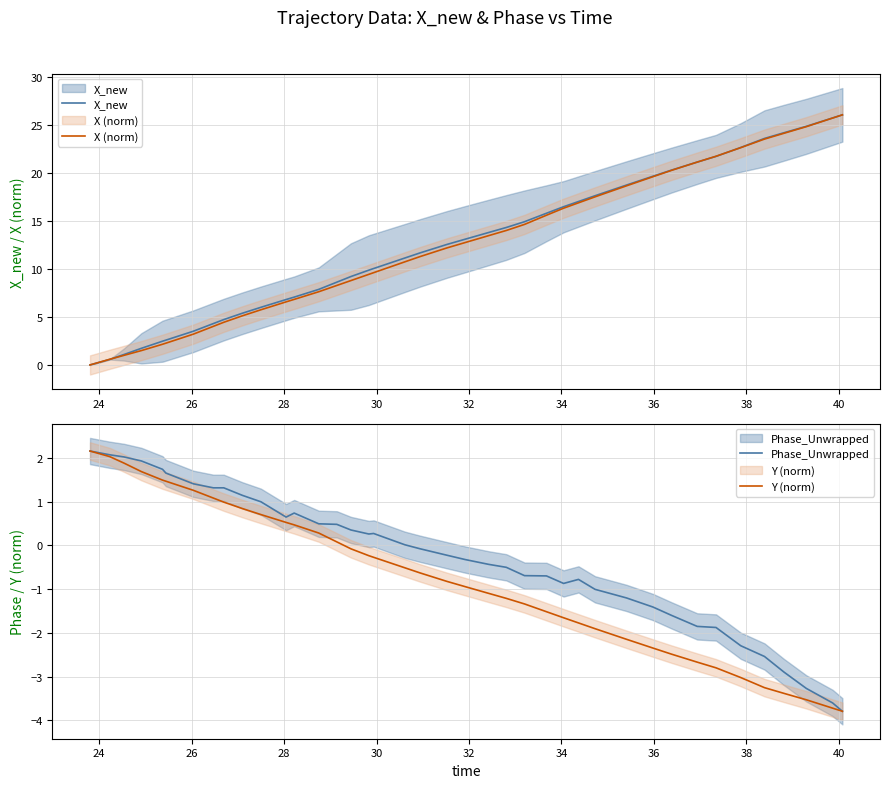

Reading left to right, what are all the values shown in this chart?

X_new: 0.0	0.6	1.1	1.7	2.5	2.6	3.5	4.3	4.7	5.4	6.0	6.8	7.1	7.9	8.6	9.2	9.9	10.1	11.2	11.7	12.6	13.1	13.8	14.3	14.9	15.8	16.5	17.1	17.7	18.8	19.7	20.3	21.2	21.8	22.7	23.6	24.2	24.9	25.8	26.1
X (norm): 0.0	0.6	1.0	1.5	2.2	2.3	3.2	4.0	4.5	5.1	5.8	6.6	6.8	7.6	8.3	8.8	9.5	9.6	10.8	11.3	12.2	12.8	13.5	14.0	14.7	15.6	16.4	16.9	17.5	18.7	19.6	20.3	21.2	21.8	22.7	23.6	24.2	24.9	25.8	26.1
Phase_Unwrapped: 2.2	2.1	2.0	1.9	1.7	1.7	1.4	1.3	1.3	1.1	1.0	0.6	0.7	0.5	0.5	0.3	0.3	0.3	0.0	-0.1	-0.2	-0.3	-0.4	-0.5	-0.7	-0.7	-0.9	-0.8	-1.0	-1.2	-1.4	-1.6	-1.9	-1.9	-2.3	-2.5	-2.9	-3.3	-3.6	-3.8
Y (norm): 2.2	2.0	1.9	1.7	1.5	1.5	1.3	1.1	1.0	0.8	0.7	0.5	0.5	0.3	0.1	-0.1	-0.2	-0.3	-0.5	-0.6	-0.8	-0.9	-1.1	-1.2	-1.3	-1.5	-1.7	-1.8	-1.9	-2.1	-2.3	-2.5	-2.7	-2.8	-3.0	-3.3	-3.4	-3.5	-3.7	-3.8